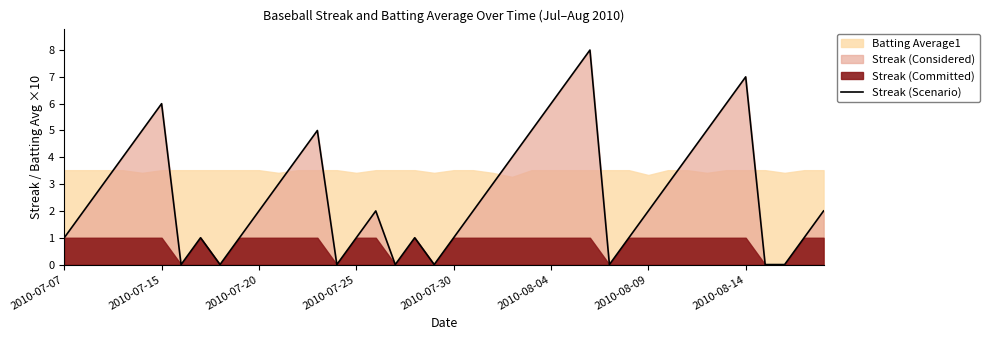

What position from the right is 14?

26